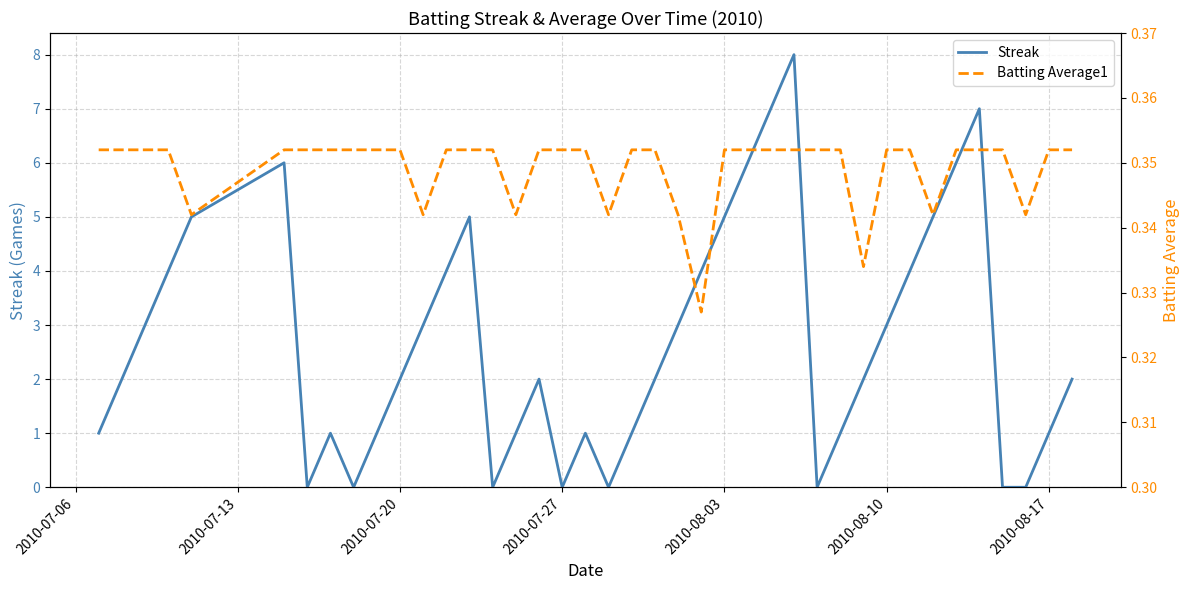

What is the maximum value for Streak?

8